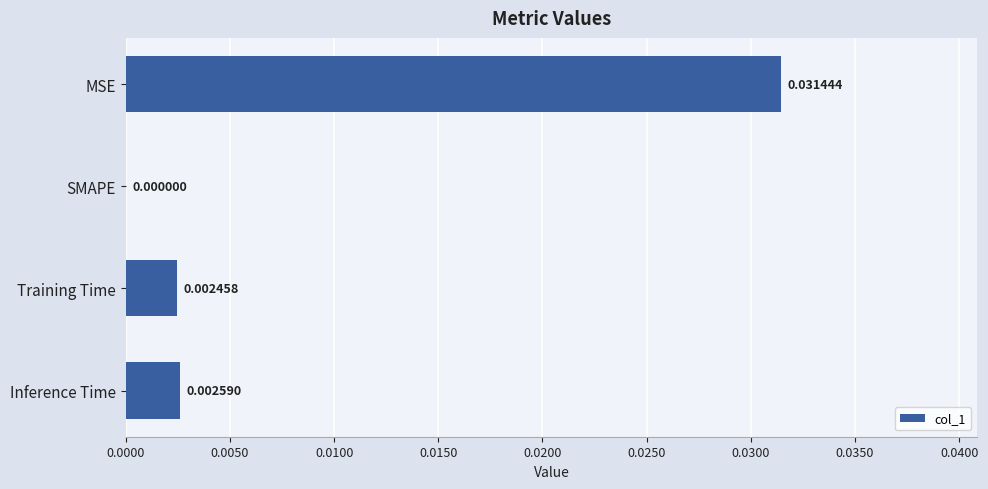

Which category has the highest value across all series?

MSE